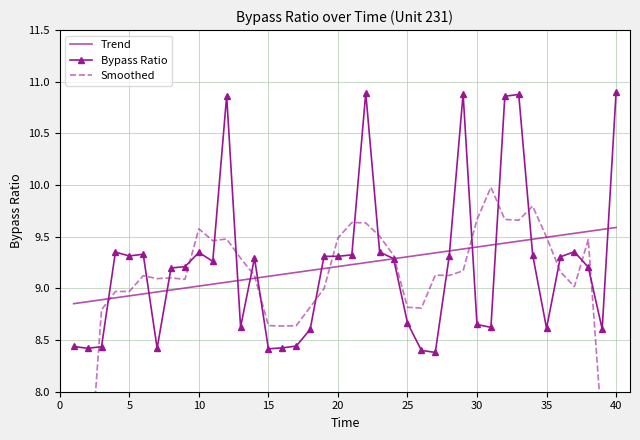

The Bypass Ratio series shows 5.9 at 25. True or false?

False